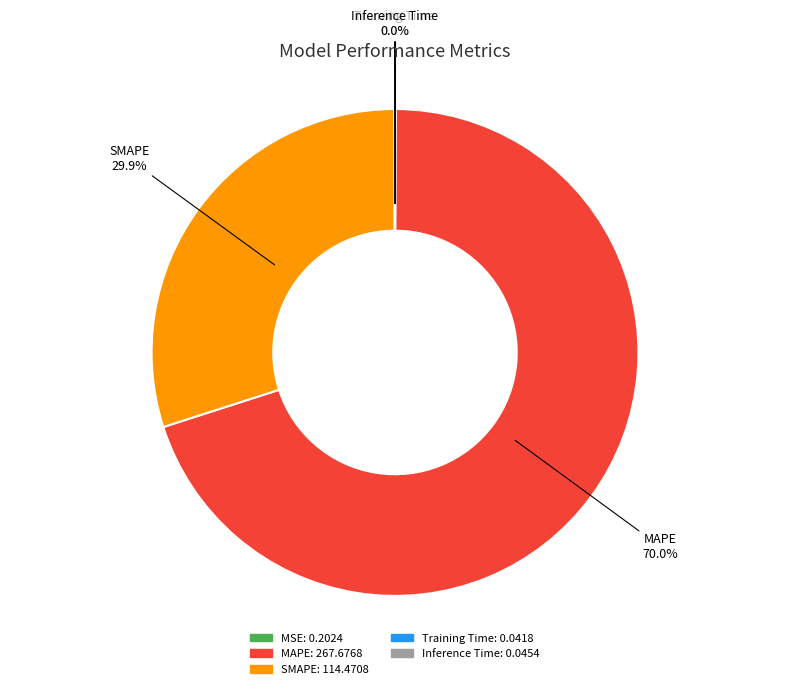

Is it true that MAPE is 70% of the pie?

True